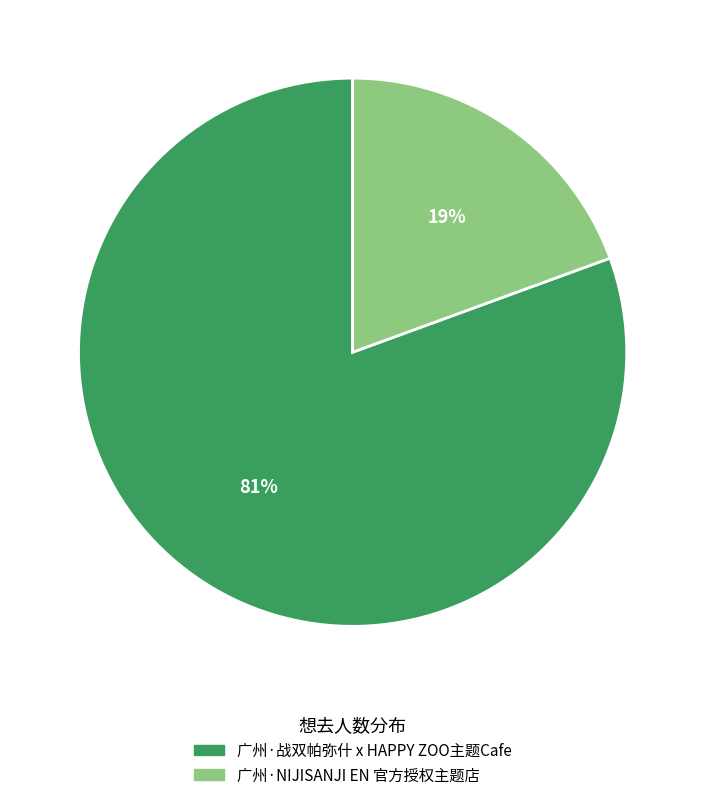

What is the smallest slice in the pie chart?

广州·NIJISANJI EN 官方授权主题店